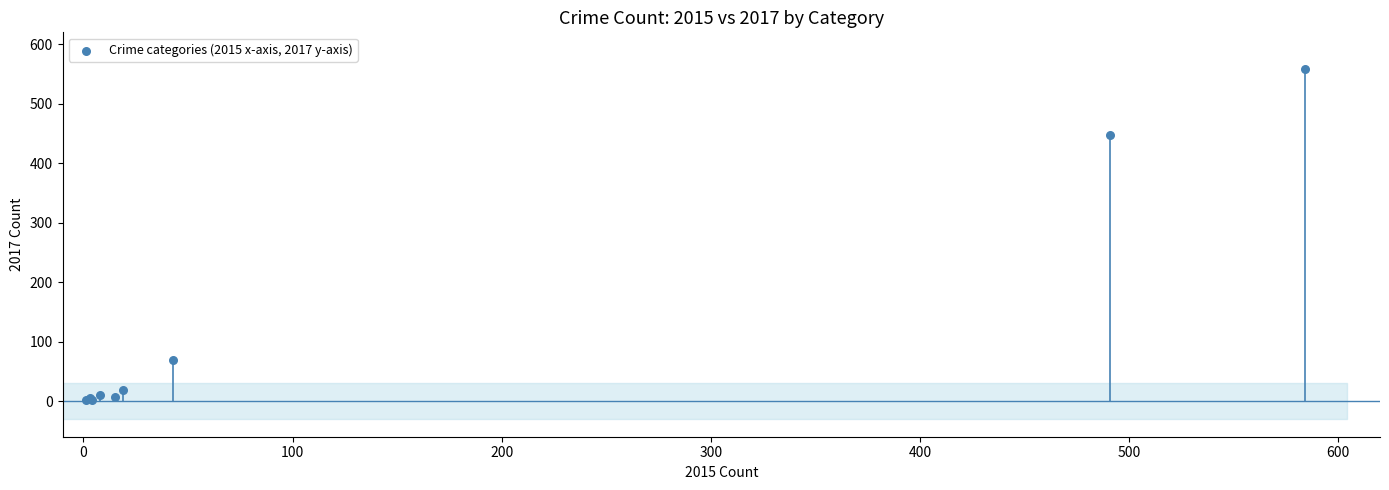

What Y value in the scatter plot is closest to 279?

447